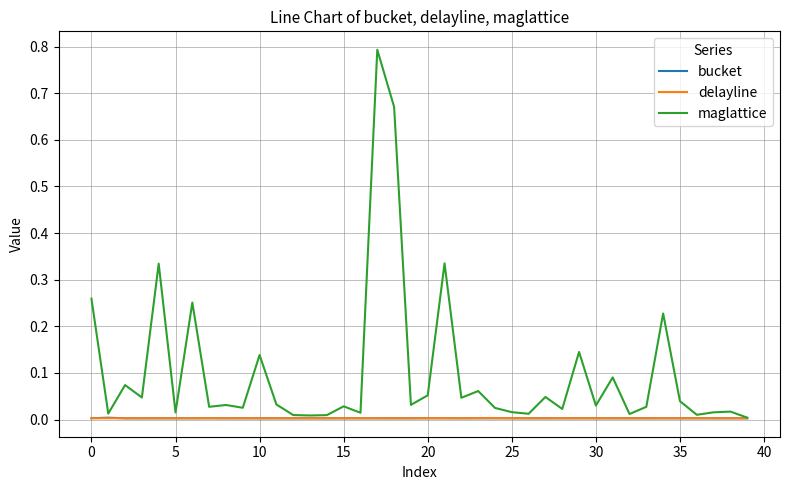

Which series has the largest total across all categories?

maglattice